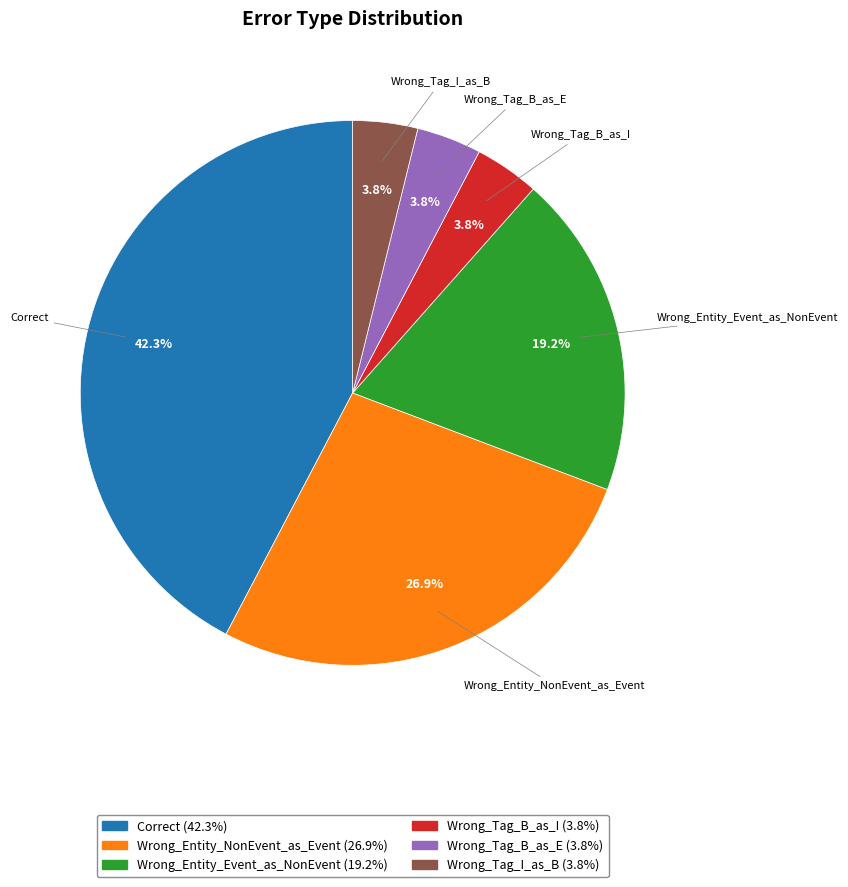

Does Wrong_Entity_NonEvent_as_Event account for over 50% of the chart?

No